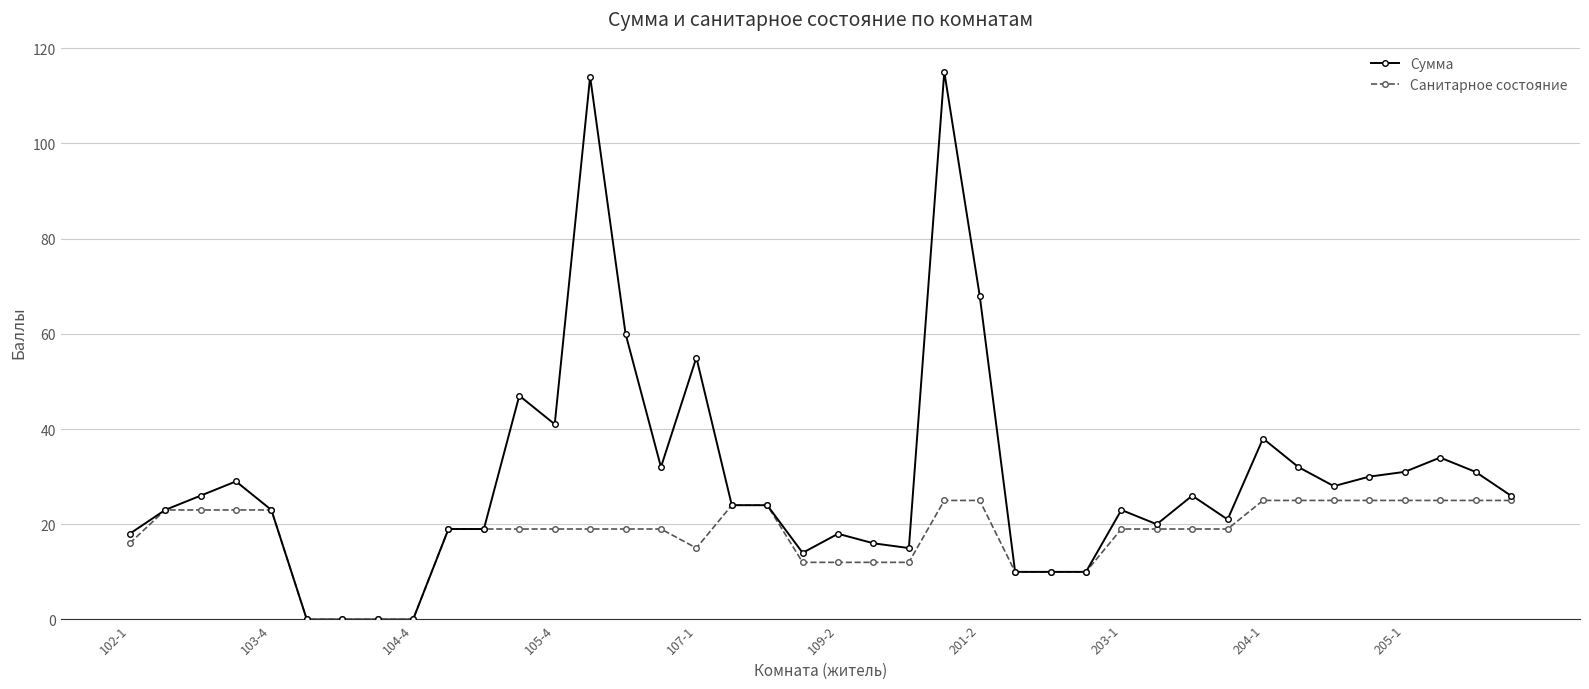

Which series has the largest range (max minus min)?

Сумма